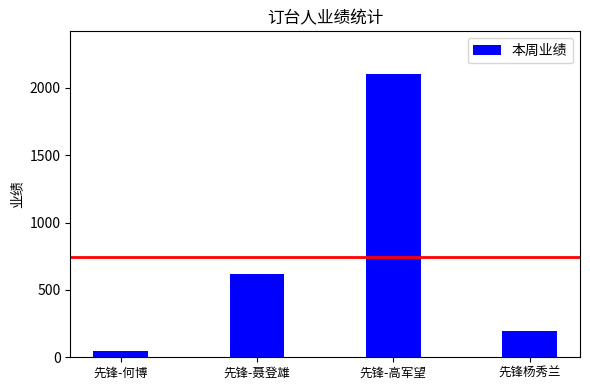

What is the value of the 4th bar from the left?

196